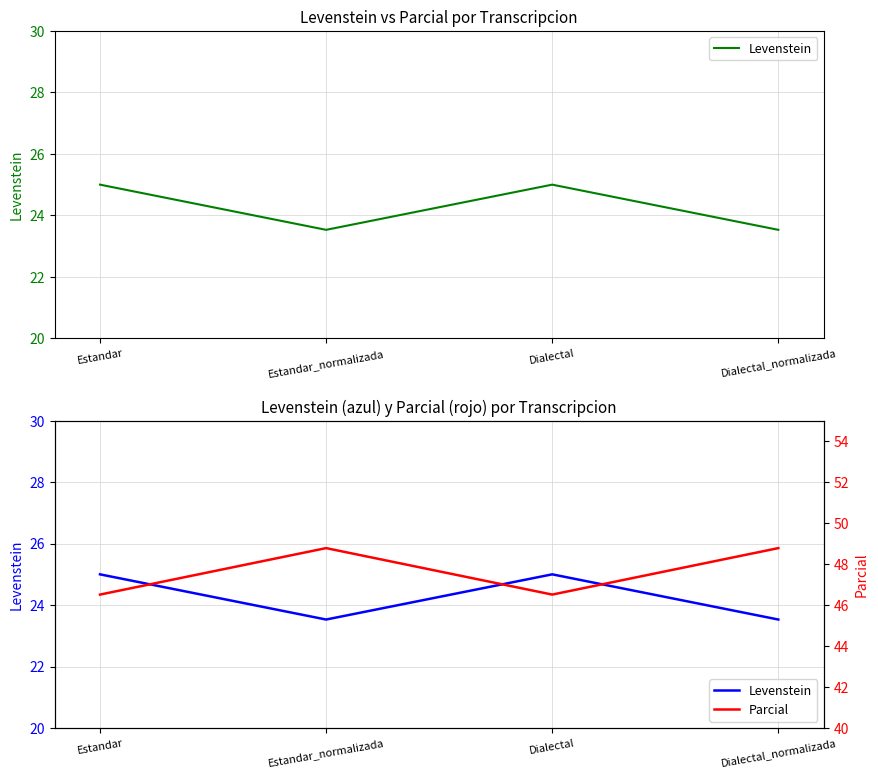

Reading left to right, list all the values displayed in this chart.

Levenstein: 25.0	23.5	25.0	23.5
Parcial: 46.5	48.8	46.5	48.8